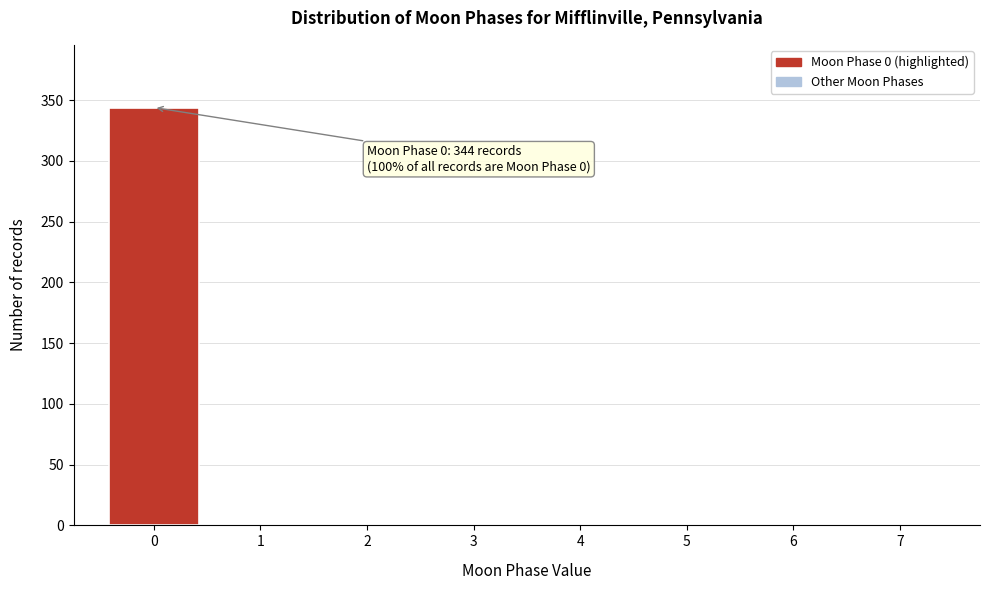

Over which range of the x-axis is the bar tallest?

-0.5 to 0.5